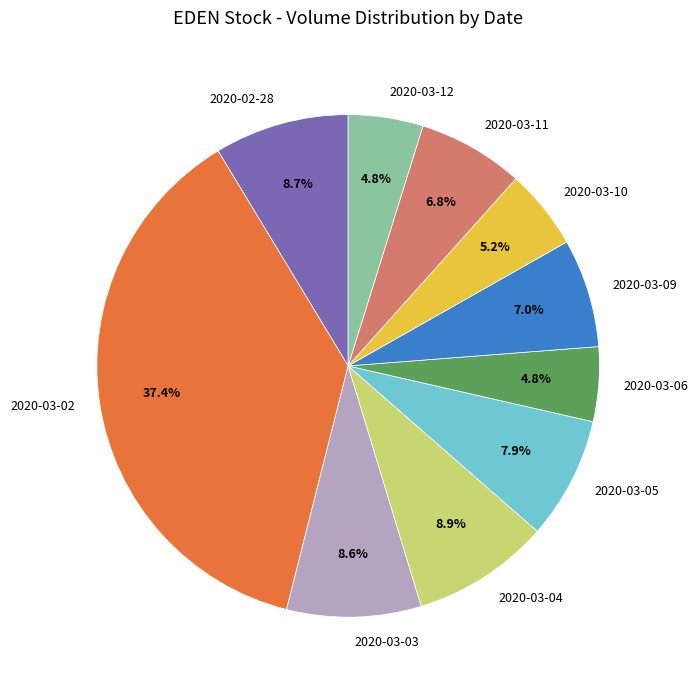

Between 2020-03-12 and 2020-03-03, which is larger?

2020-03-03